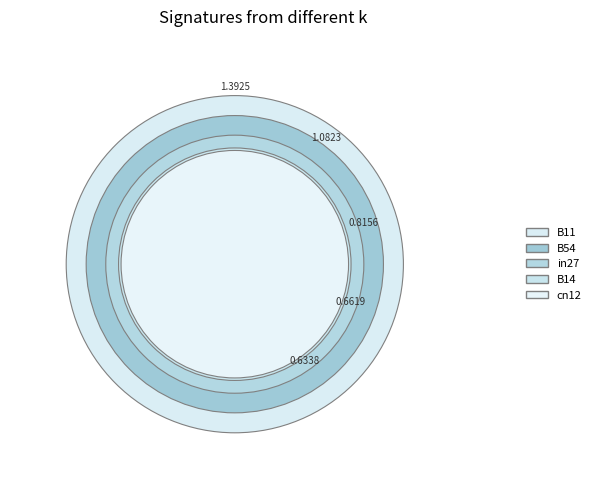

Is the sum of B11 and B14 greater than half?

No